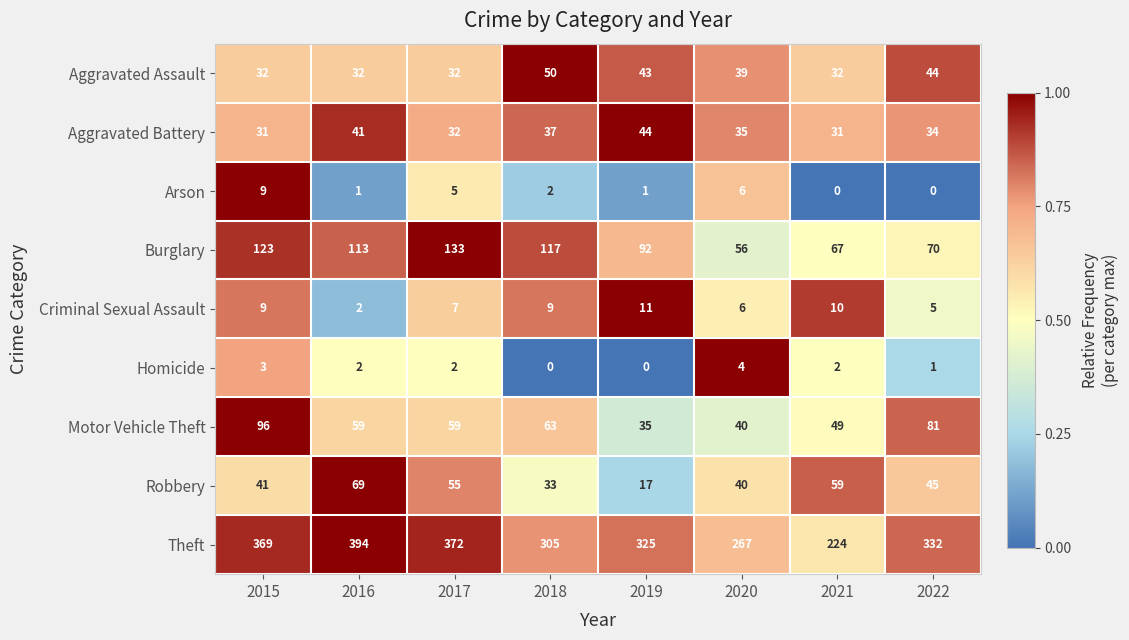

Rank the series by their maximum value, from highest to lowest.

Theft, Burglary, Motor Vehicle Theft, Robbery, Aggravated Assault, Aggravated Battery, Criminal Sexual Assault, Arson, Homicide